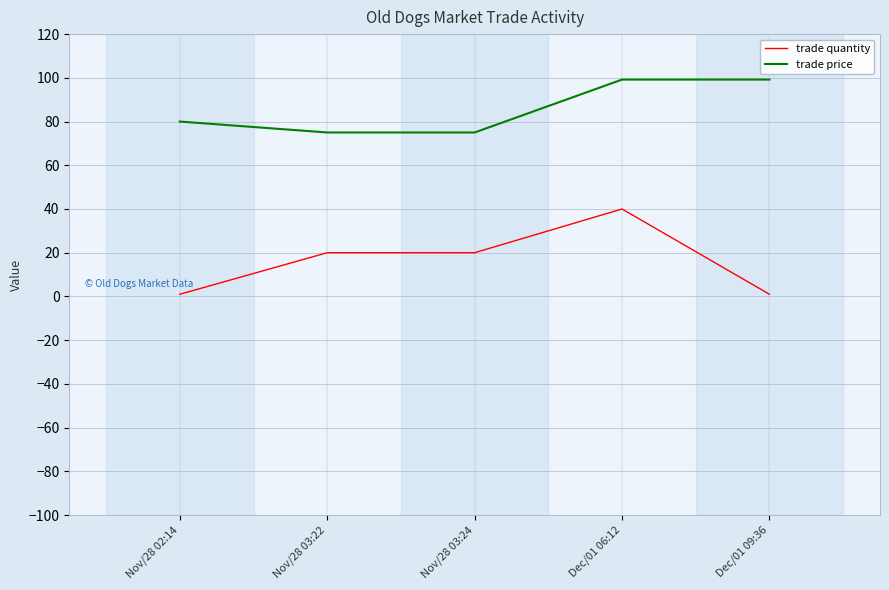

True or false: trade quantity and trade price intersect in this chart.

False